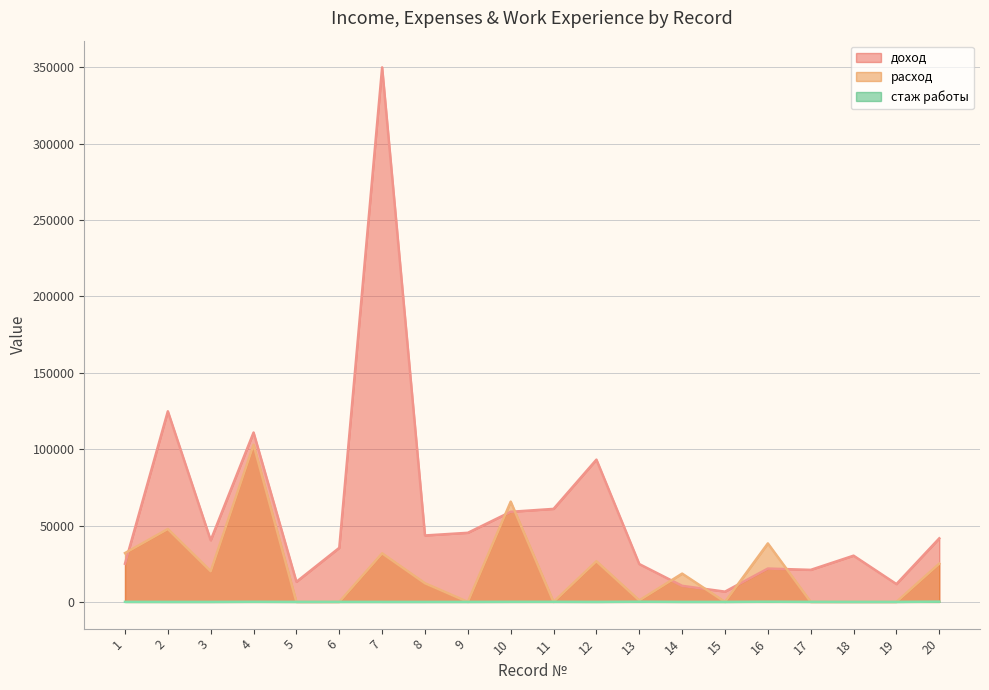

What are all the series names shown in the legend?

доход, расход, стаж работы